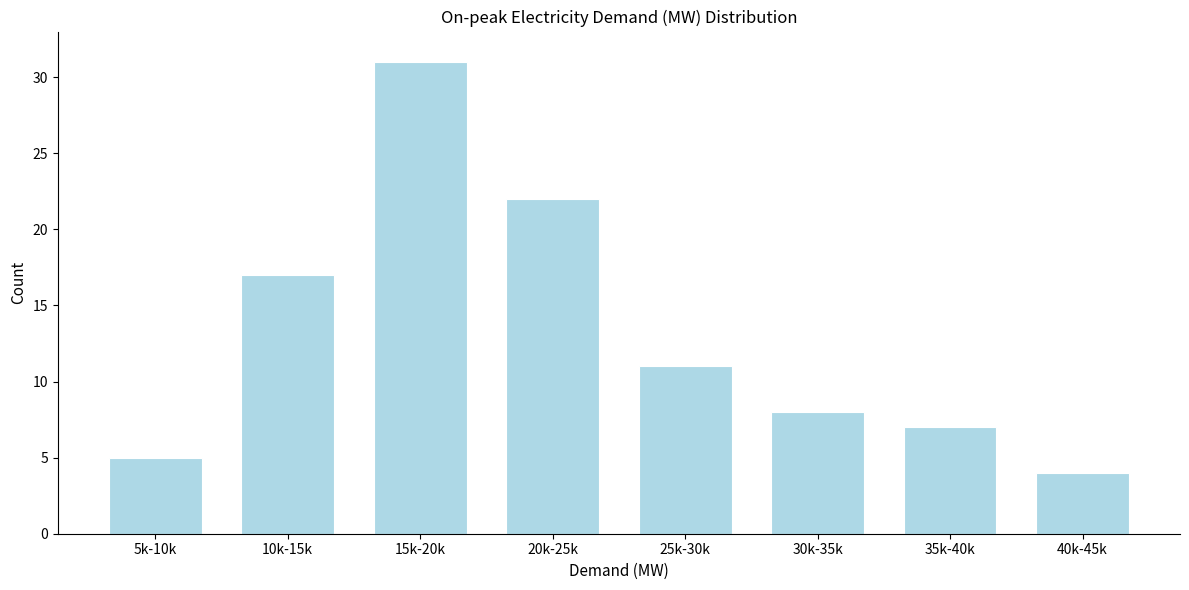

Reading left to right, what are all the values shown in this chart?

5k-10k=5	10k-15k=17	15k-20k=31	20k-25k=22	25k-30k=11	30k-35k=8	35k-40k=7	40k-45k=4